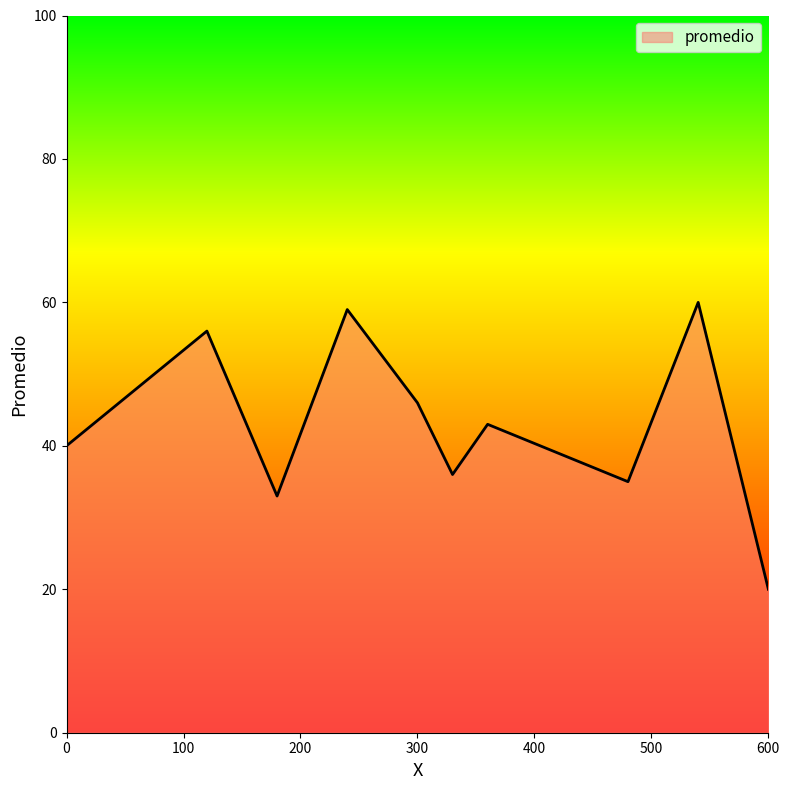

What is the sum of all values?

428